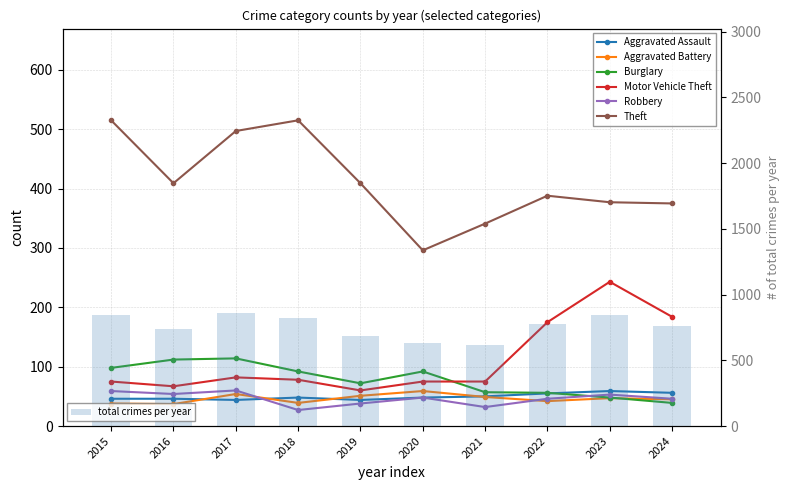

The value of Burglary at 2019 is 72. True or false?

True